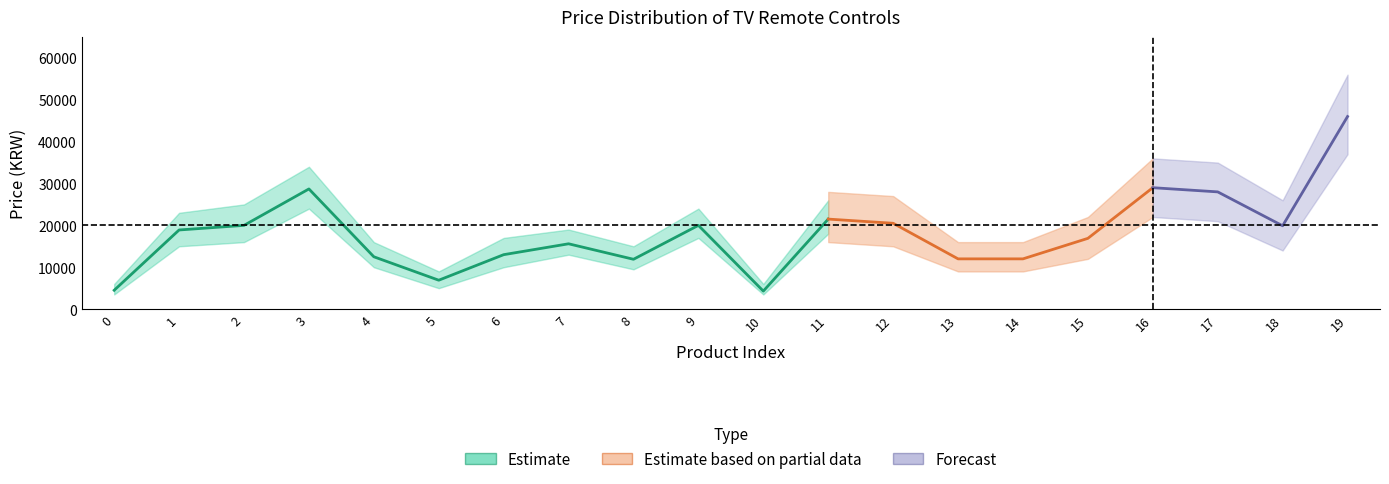

How many values are below 18900?

10